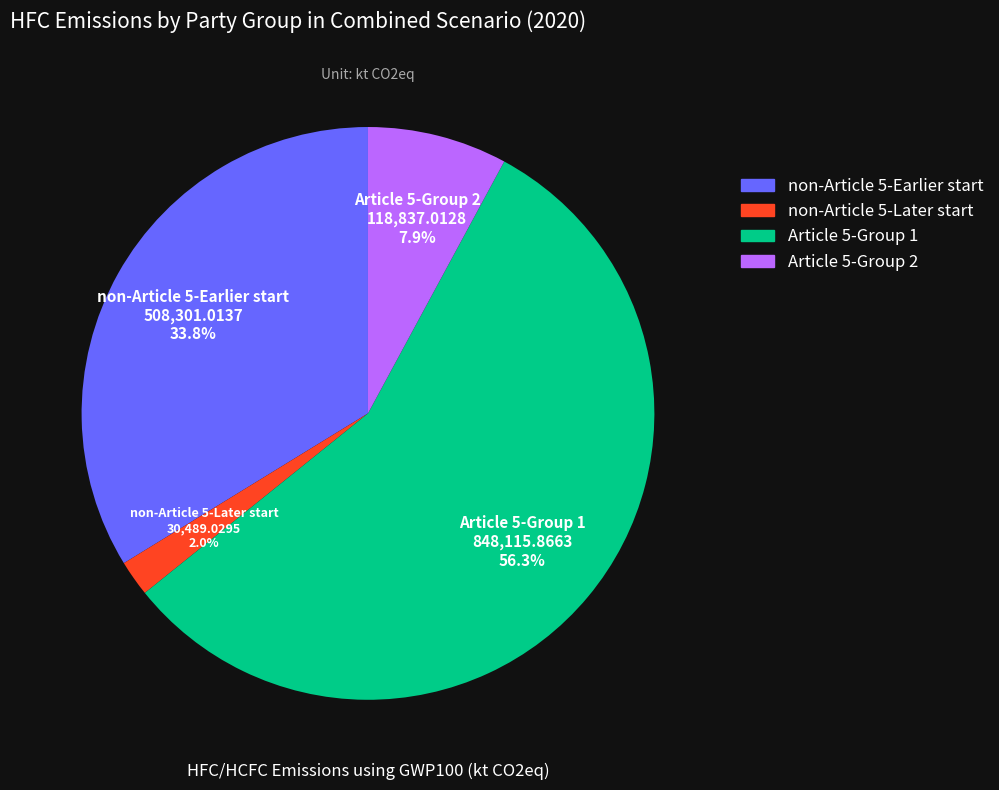

Which slice represents more than half of the pie?

Article 5-Group 1